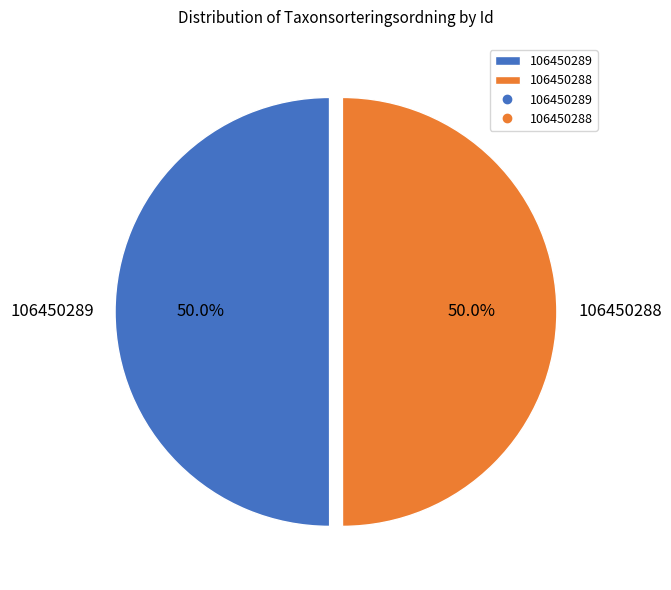

Approximately how many times larger is the value at 106450289 compared to 106450288?

1.0